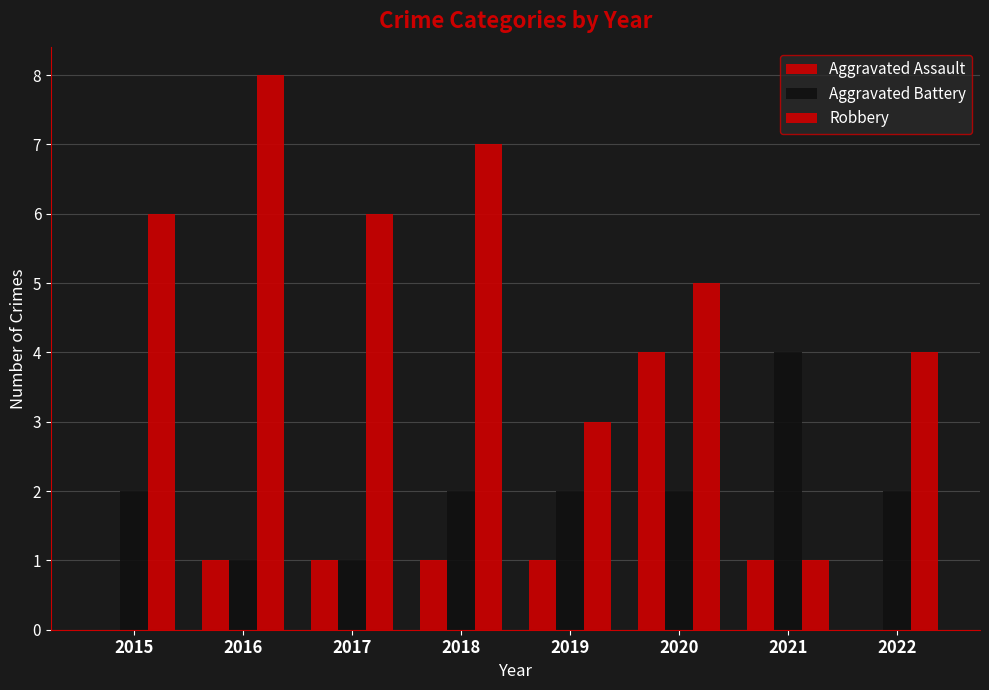

How many groups of bars are there?

8